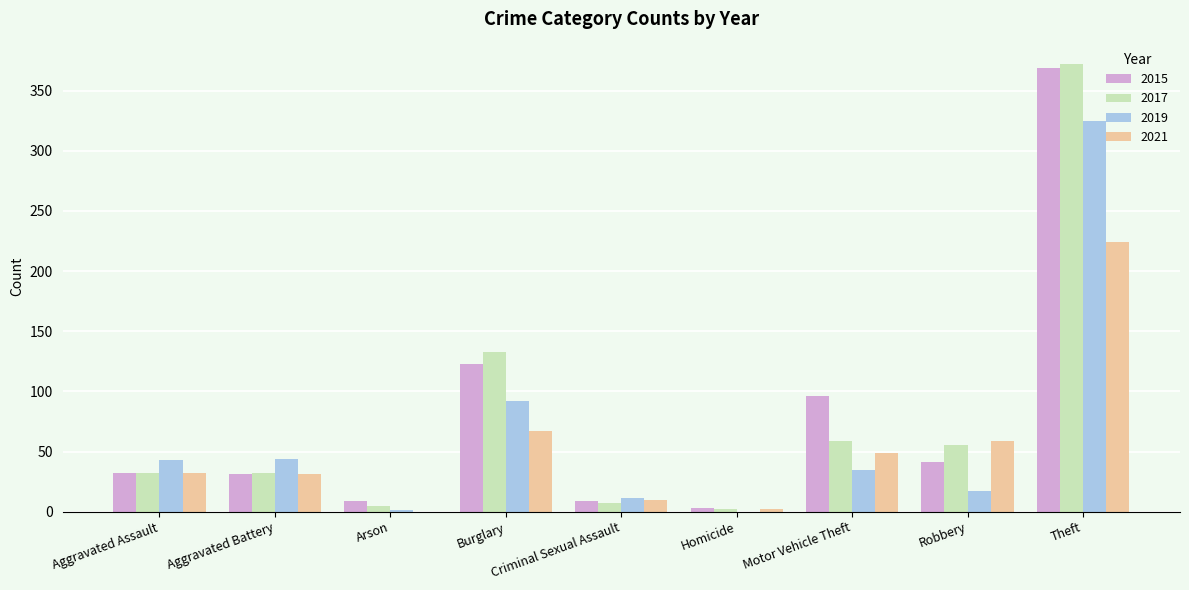

At which category is the sum across all series the highest?

Theft